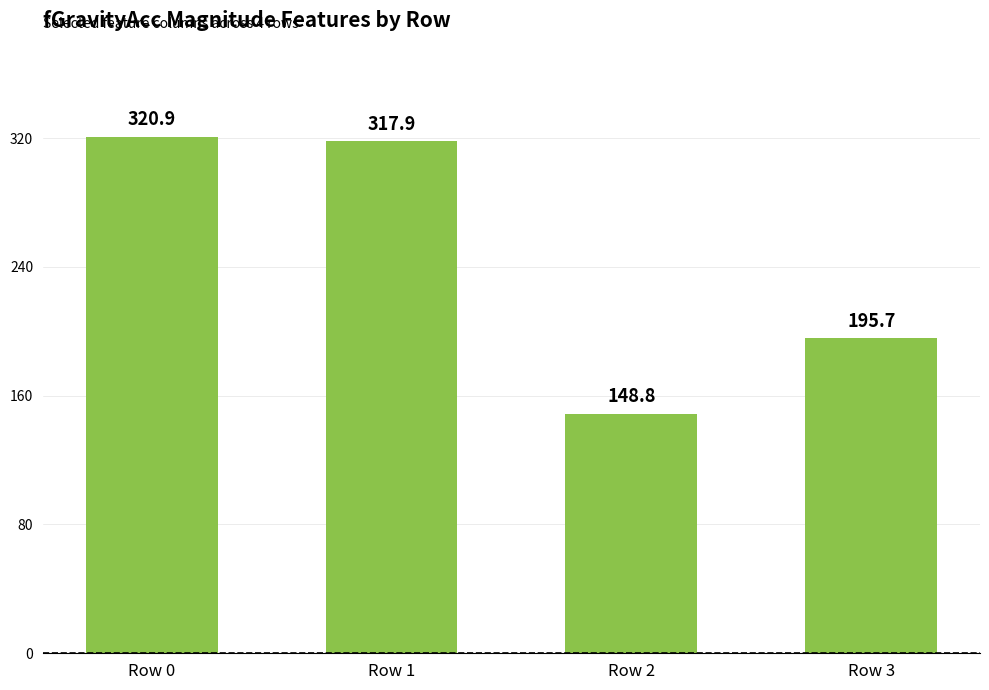

The chart shows a value of 195.2 at Row 2. True or false?

False